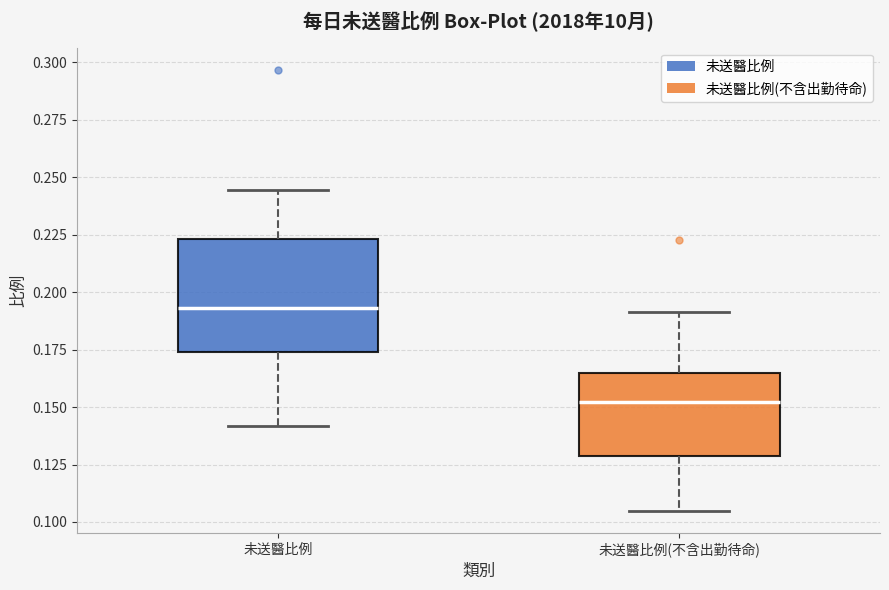

Reading left to right, transcribe this box plot: for each box, give where its median line is, the range the box spans, and where its two whiskers end, as read against the y-axis. The values are not printed on the chart, so give them approximately, as read against the axis.

未送醫比例: median 0.195, box 0.175 to 0.225, whiskers 0.140 to 0.245
未送醫比例(不含出勤待命): median 0.150, box 0.130 to 0.165, whiskers 0.105 to 0.190